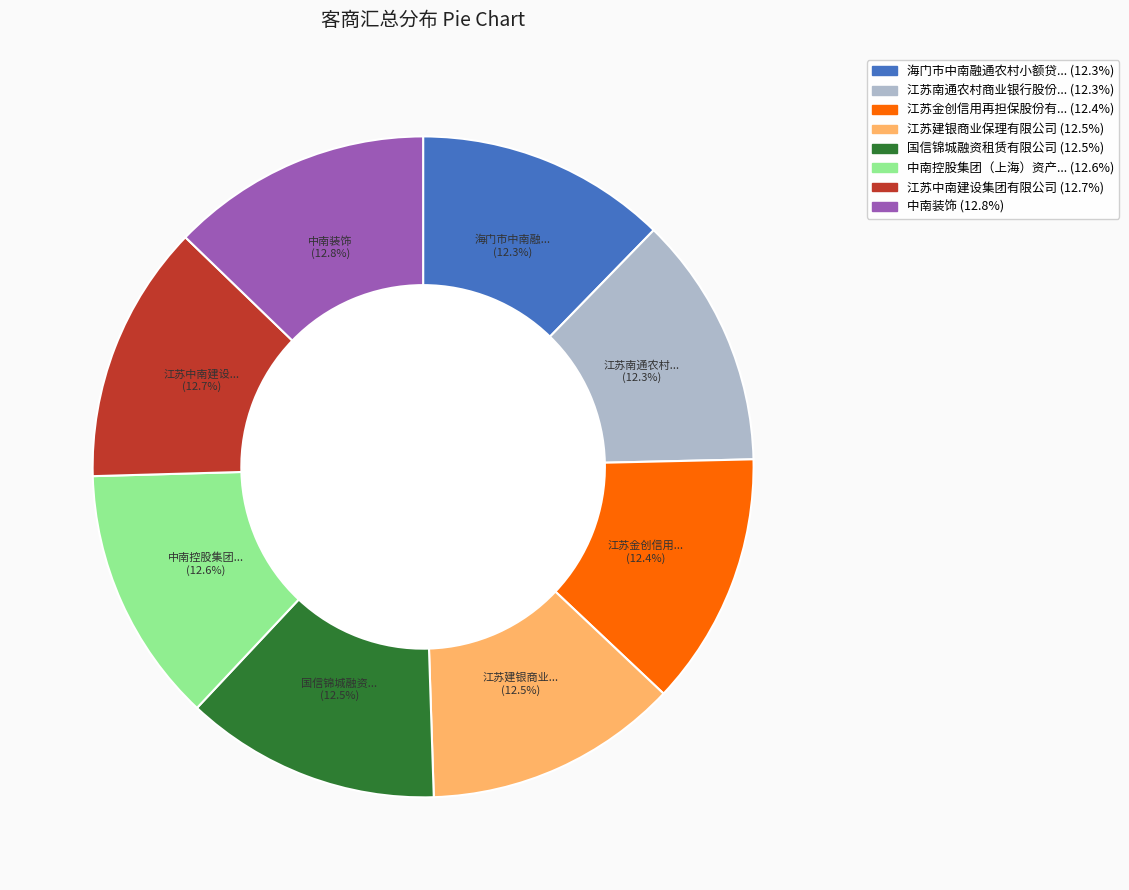

Is there a majority slice in this chart?

No